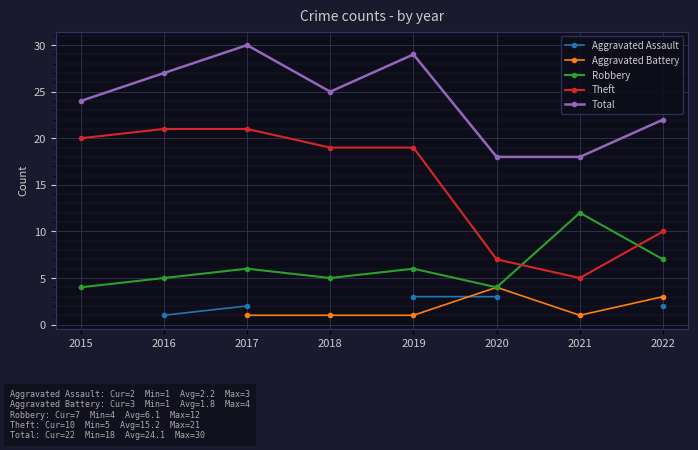

Is this an area chart (filled region under the line)?

No